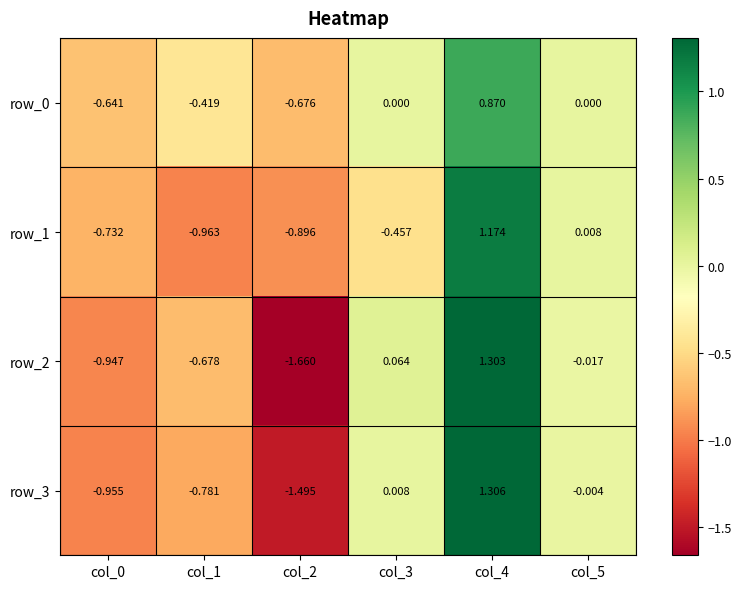

The row_2 series shows -0.8 at col_2. True or false?

False